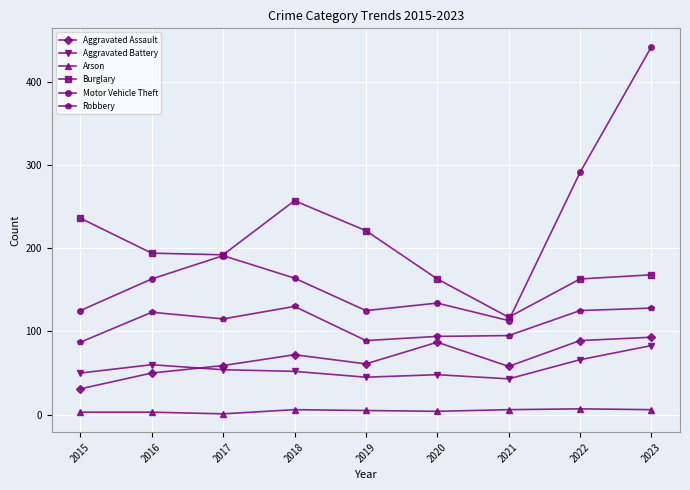

At which label does Burglary reach its minimum?

2021